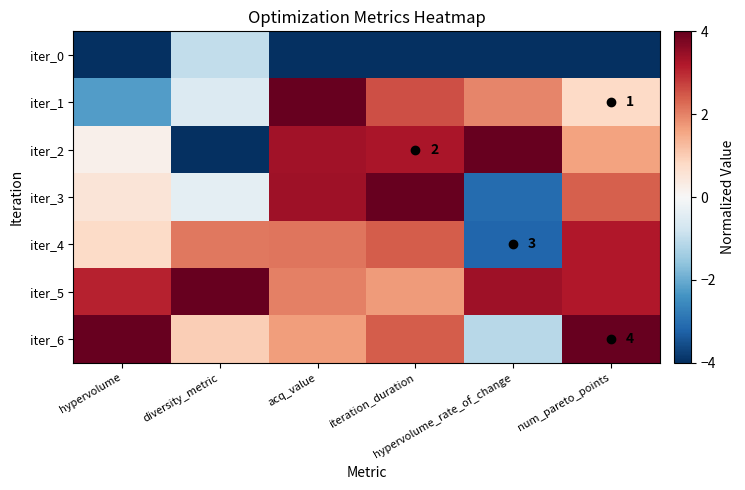

True or false: iter_1 has a value of 1.1 at hypervolume_rate_of_change.

False